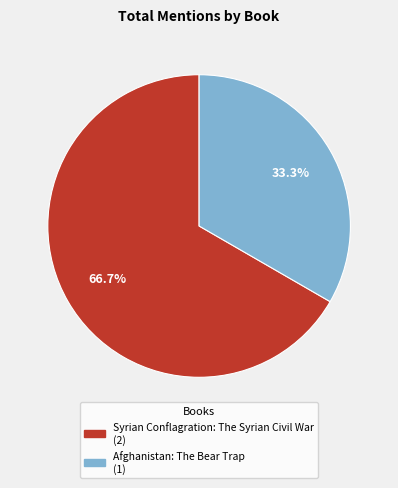

To the nearest percent, what portion does Syrian Conflagration: The Syrian Civil War represent?

67%